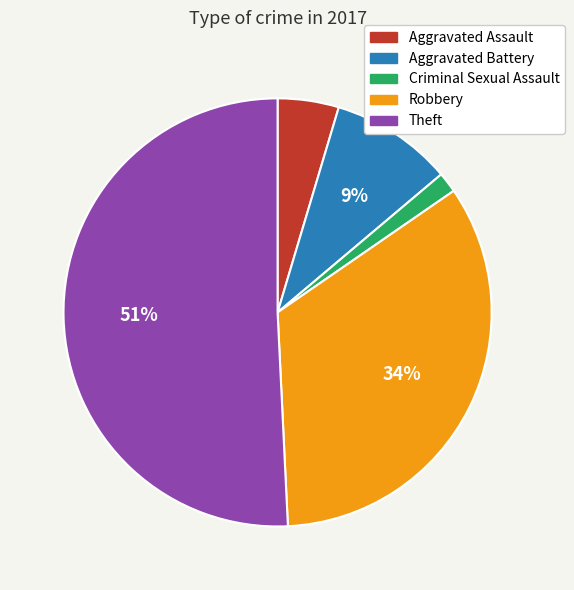

How many slices are in this pie chart?

5